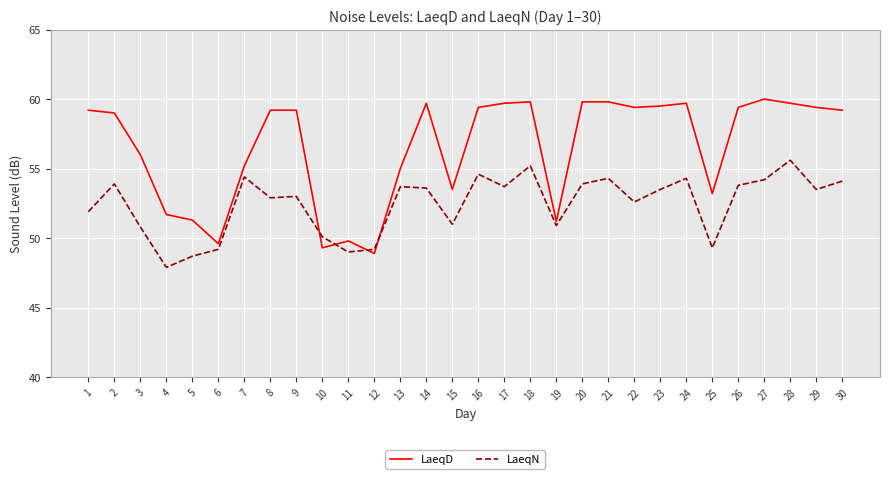

What is the sum of the LaeqN values at 9 and 2?

106.9